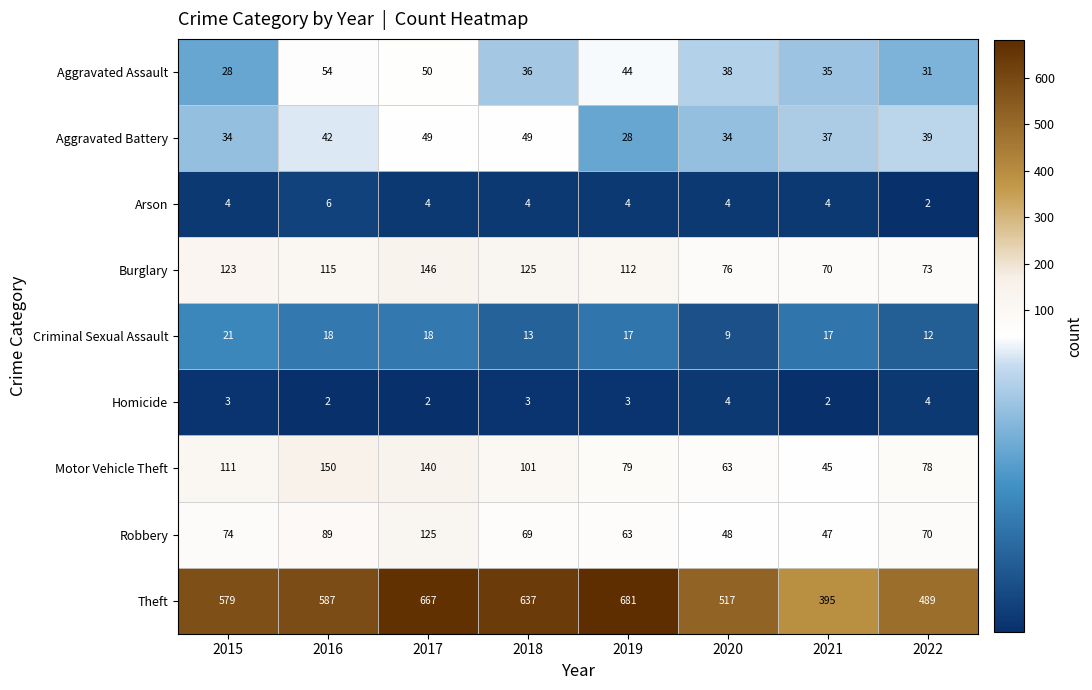

Rank the categories by Motor Vehicle Theft value from lowest to highest.

2021, 2020, 2022, 2019, 2018, 2015, 2017, 2016